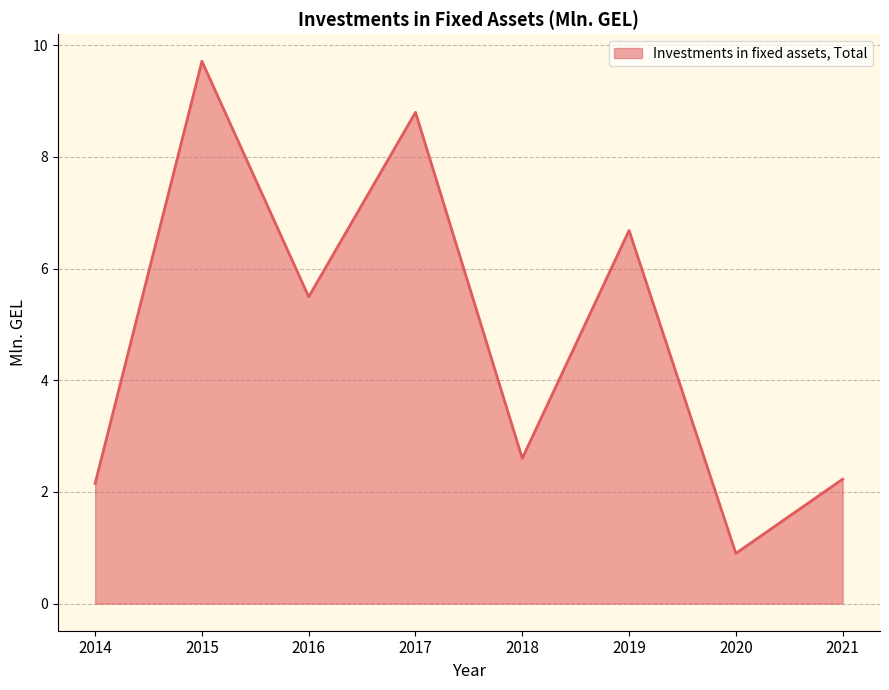

What is the ratio of the value at 2019 to the value at 2018?

2.6